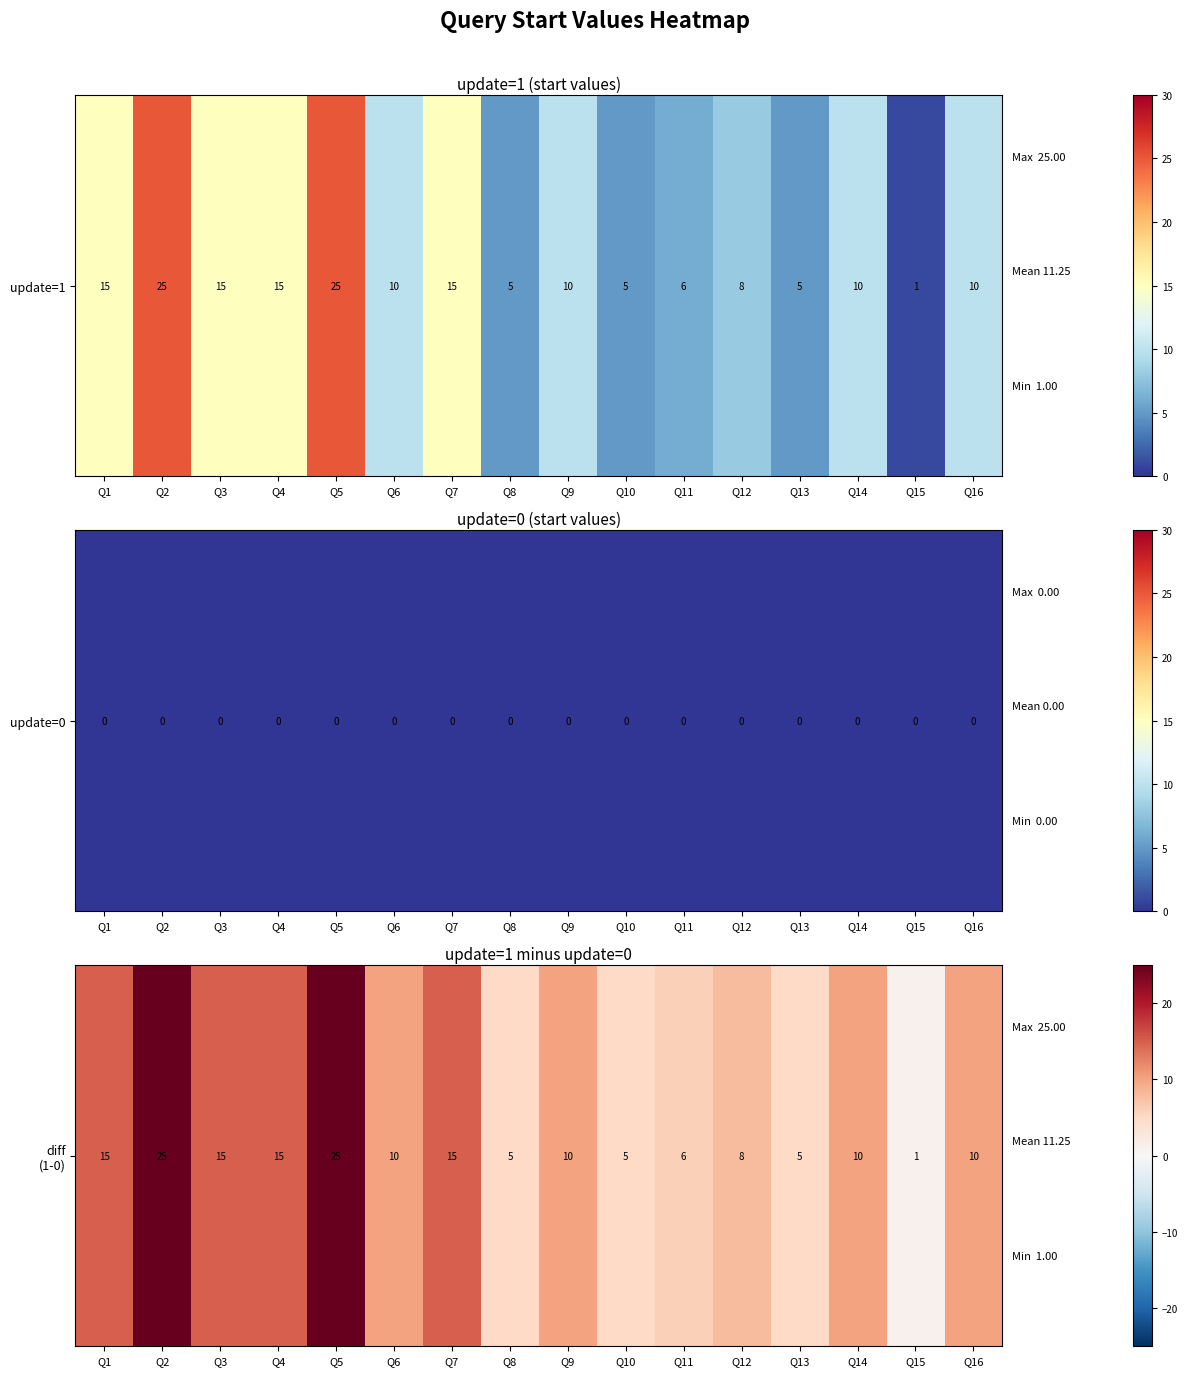

What is the approximate value at Q7, to the nearest 10?

20